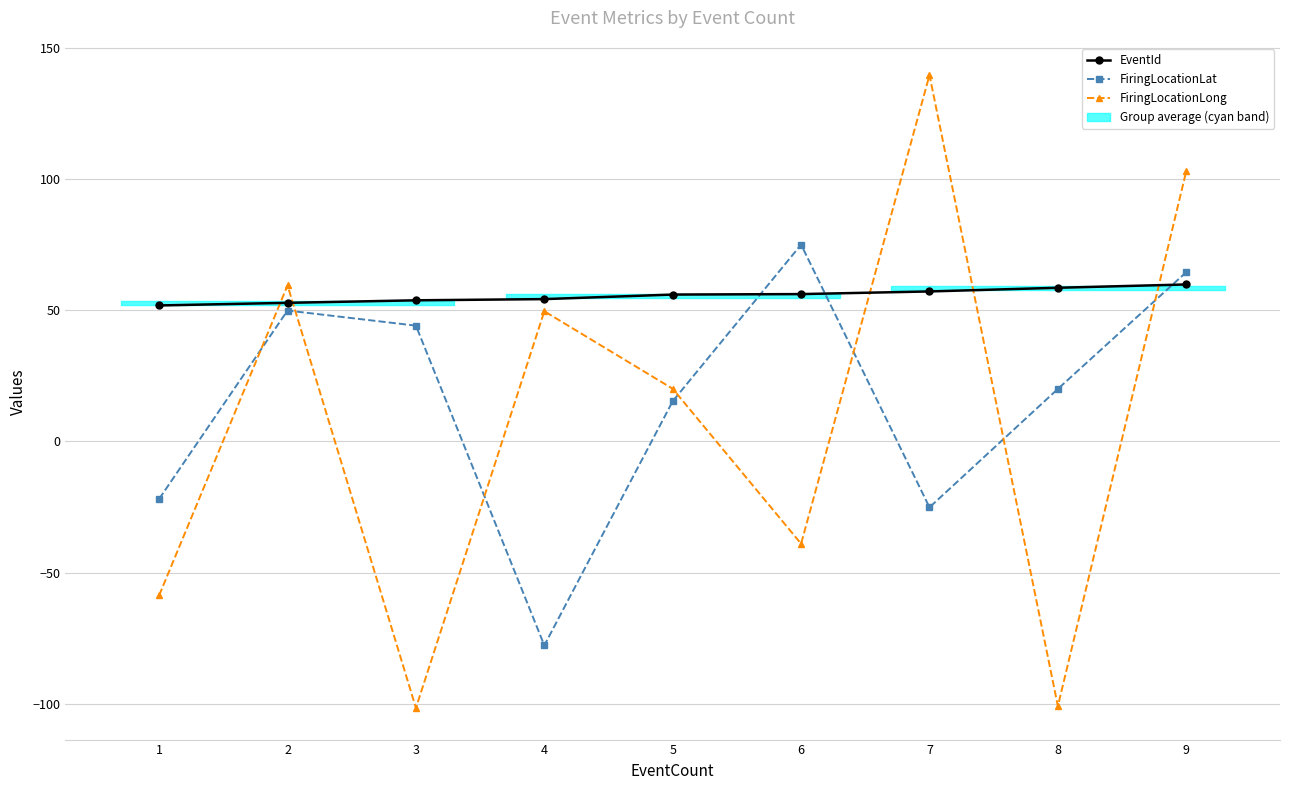

The value of FiringLocationLong at 1 is -58.7. True or false?

True